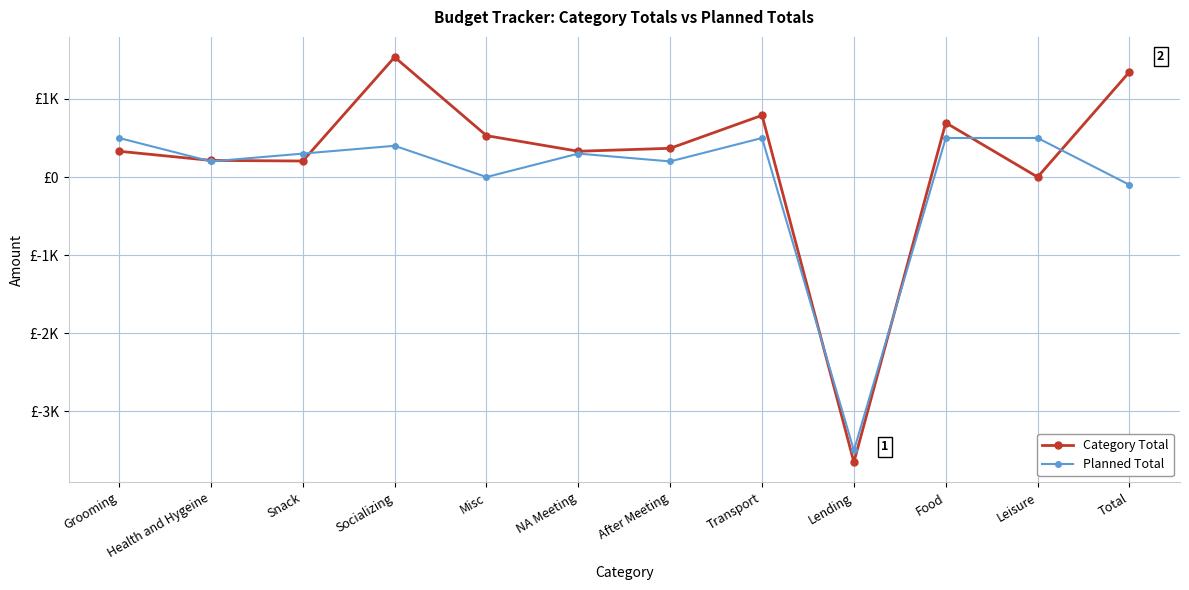

List the series in order of their peak value, lowest first.

Planned Total, Category Total